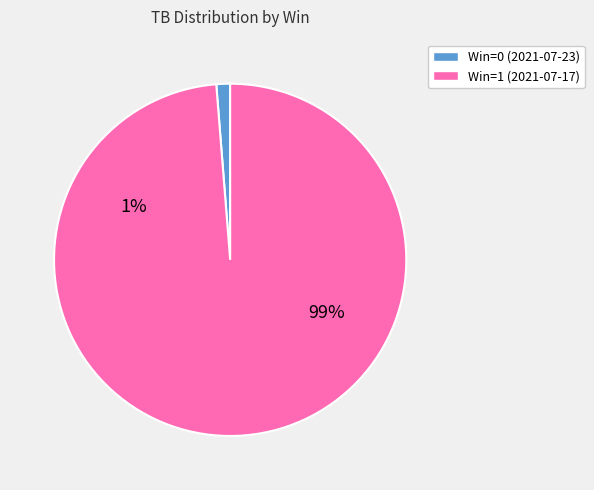

To the nearest percent, what is the average slice percentage?

50%